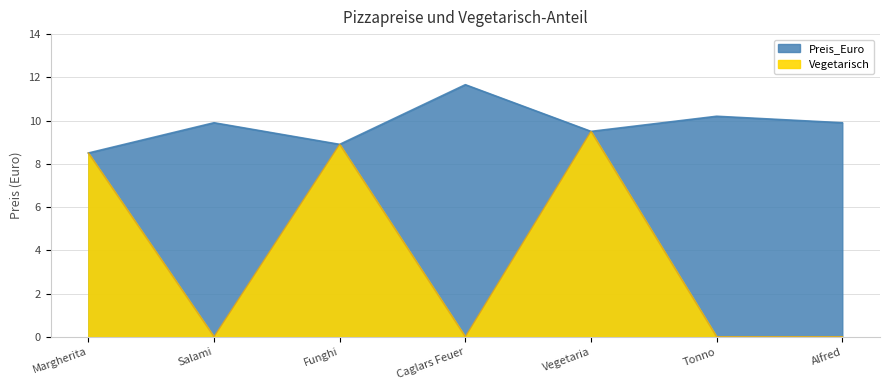

How many values are below 9?

2